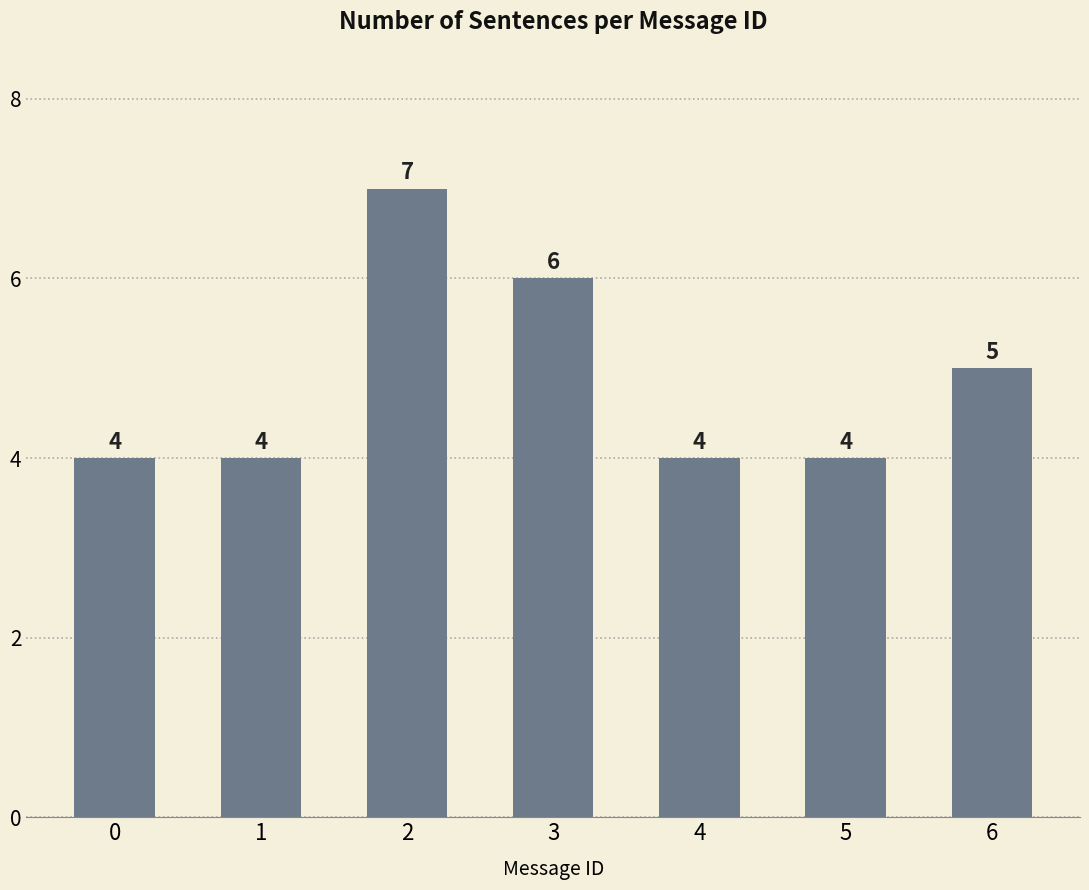

What is the average value?

5